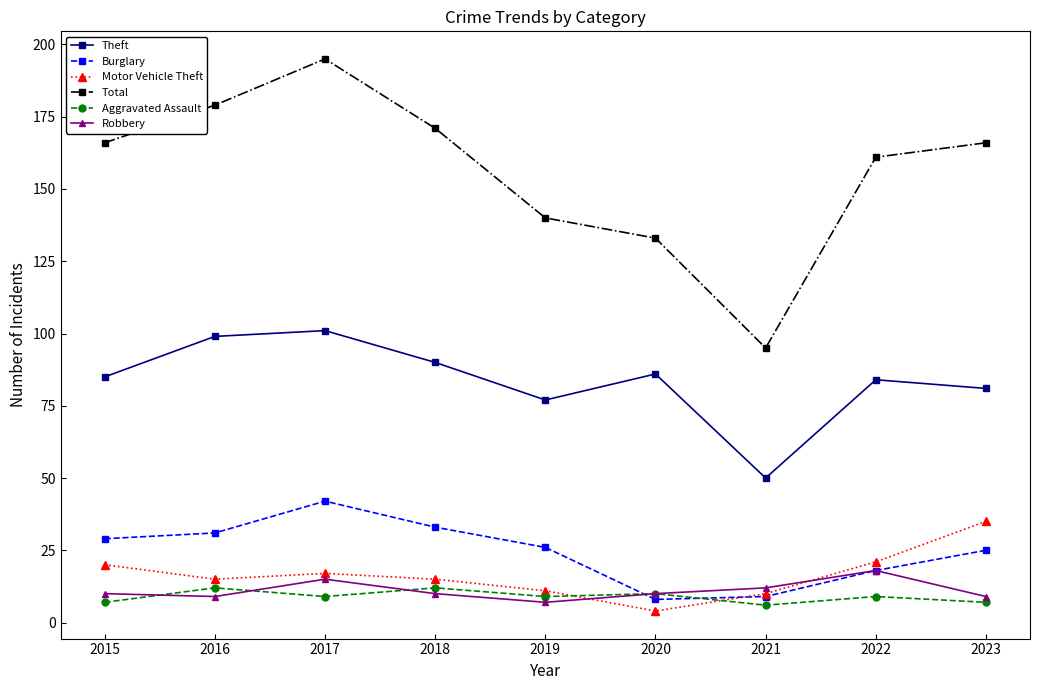

At which label is Robbery closest to 12?

2021